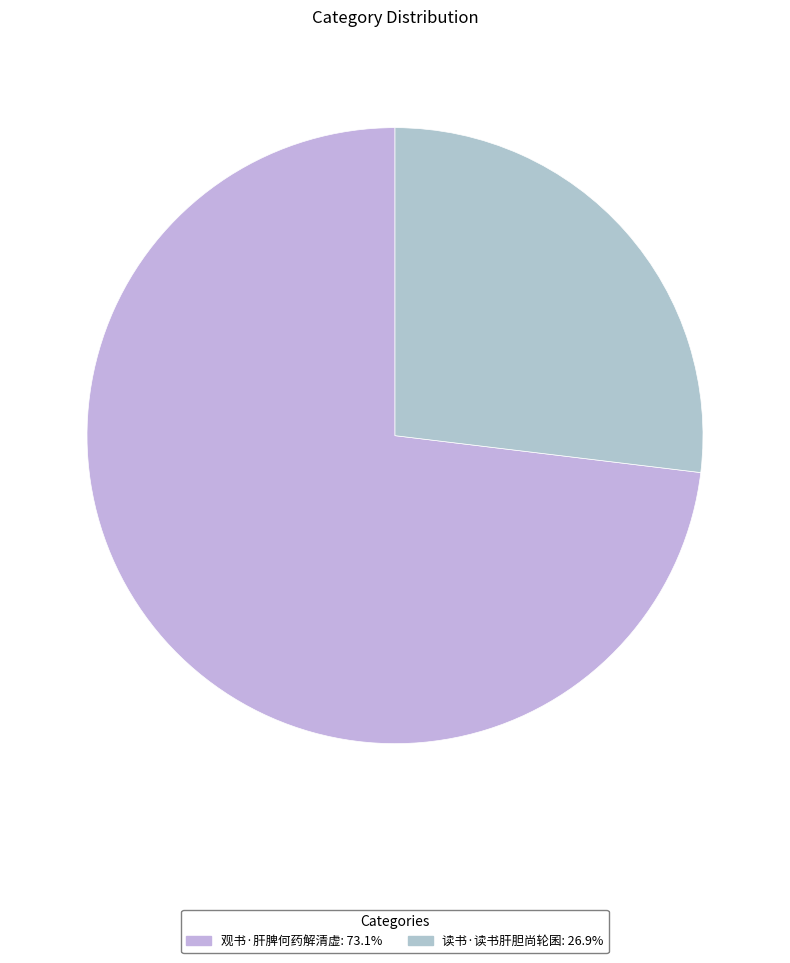

True or false: 读书·读书肝胆尚轮囷 accounts for 33% of the total.

False